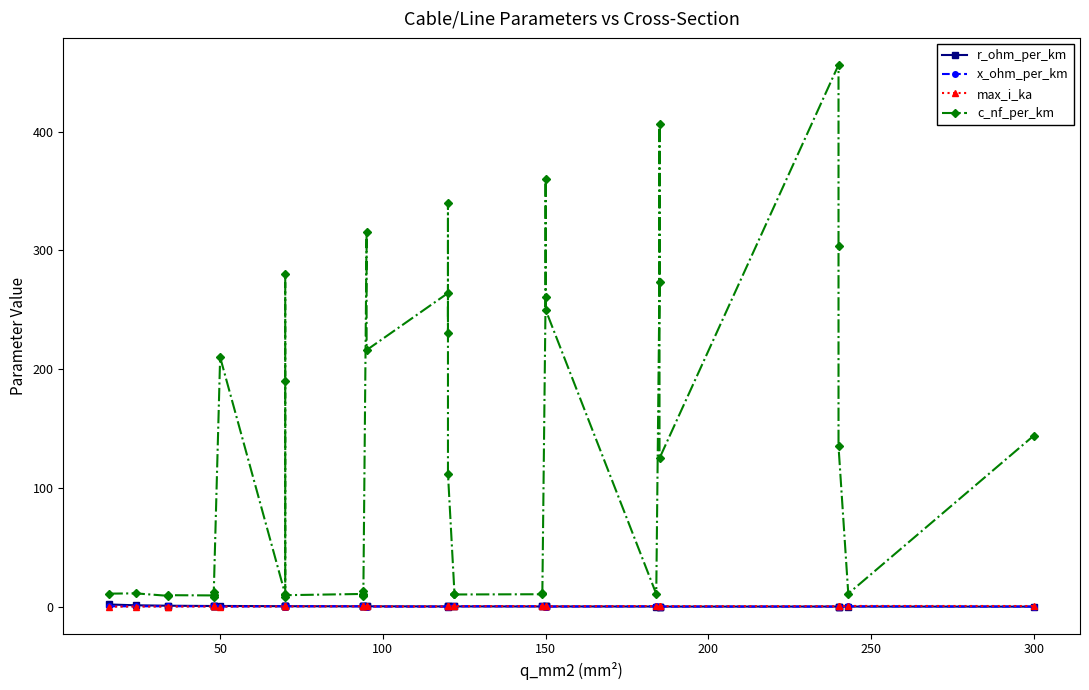

What is the difference between the maximum and minimum values in the c_nf_per_km series?

448.0